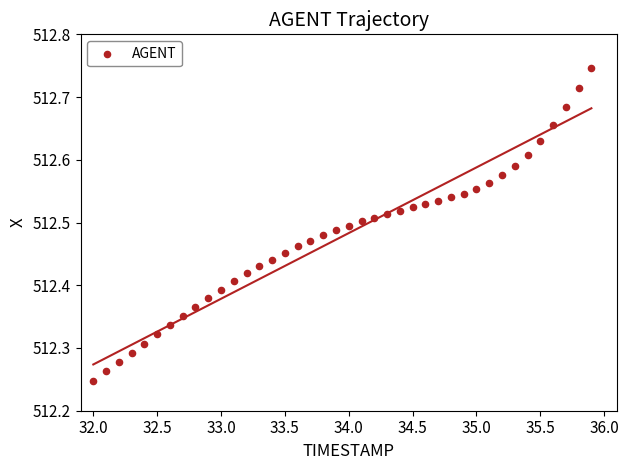

What is the range of Y values (max minus min)?

0.5